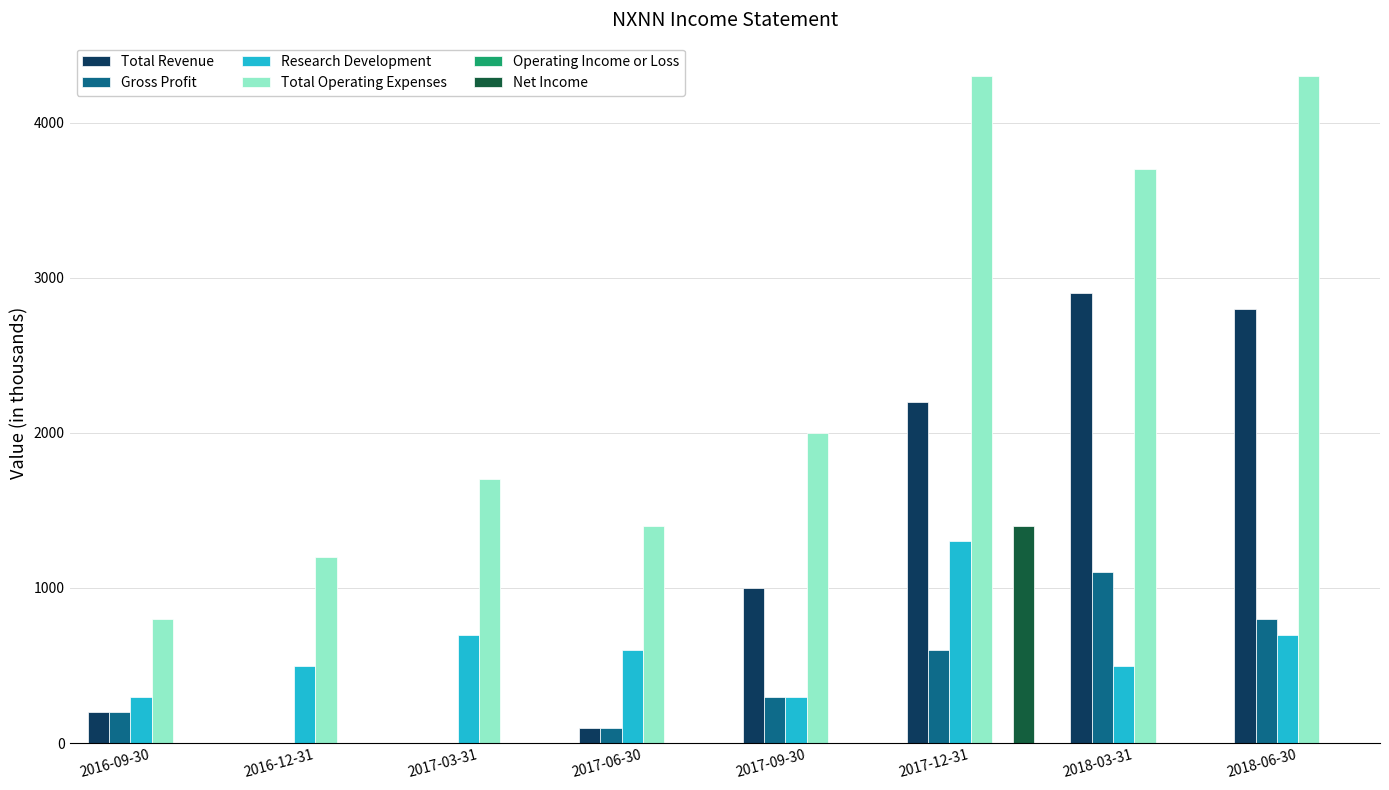

Which series changed the most between 2016-09-30 and 2018-06-30?

Total Operating Expenses